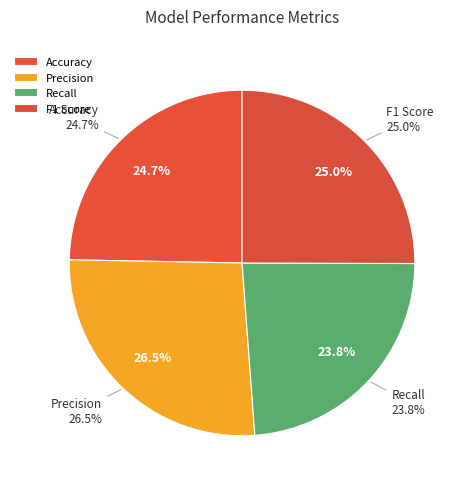

What percentage is the F1 Score slice, to the nearest percent?

25%